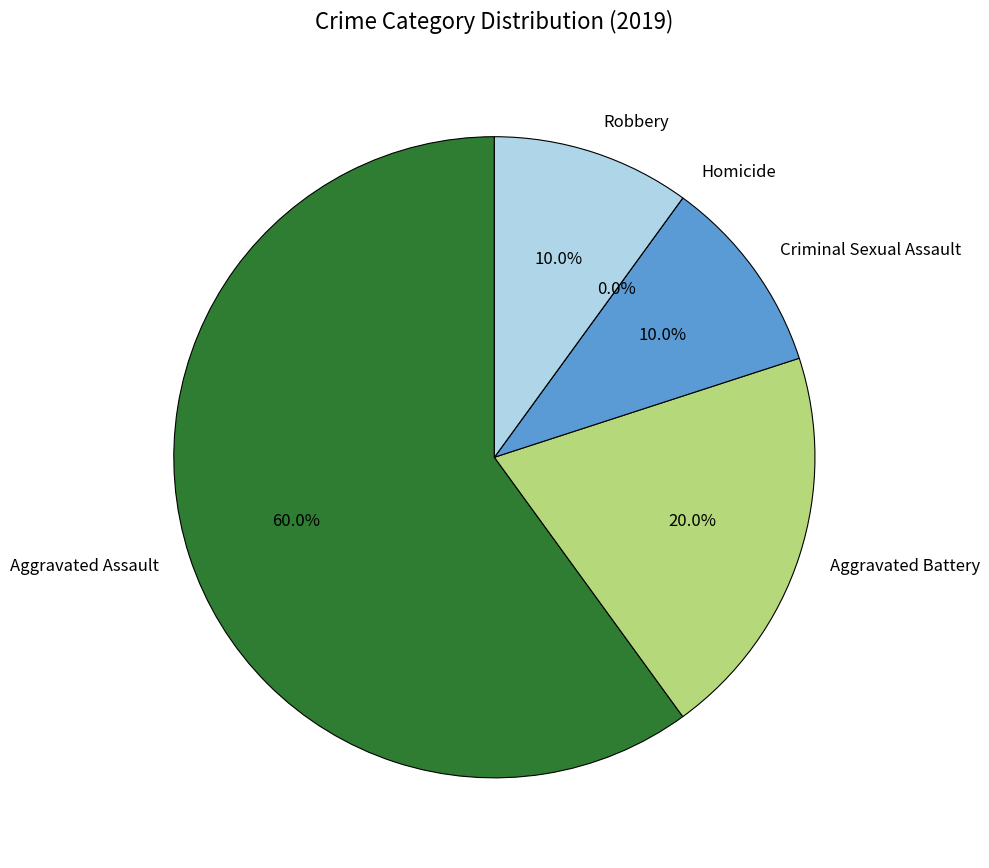

Rank the categories by value from highest to lowest.

Aggravated Assault, Aggravated Battery, Criminal Sexual Assault, Robbery, Homicide